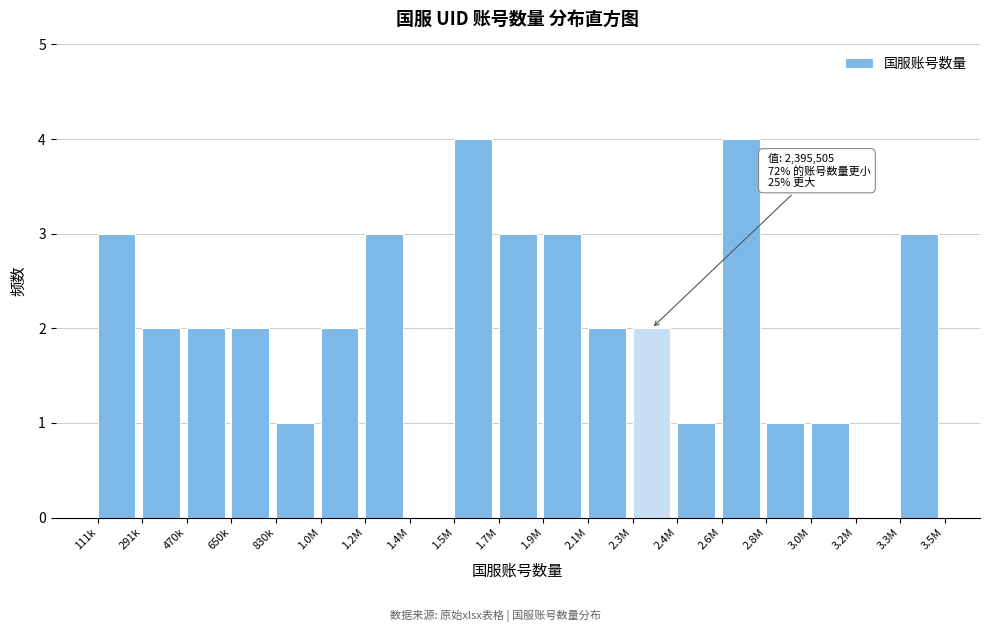

Reading left to right, transcribe all the data shown in this chart.

111k=3	291k=2	470k=2	650k=2	830k=1	1.0M=2	1.2M=3	1.4M=0	1.5M=4	1.7M=3	1.9M=3	2.1M=2	2.3M=2	2.4M=1	2.6M=4	2.8M=1	3.0M=1	3.2M=0	3.3M=3